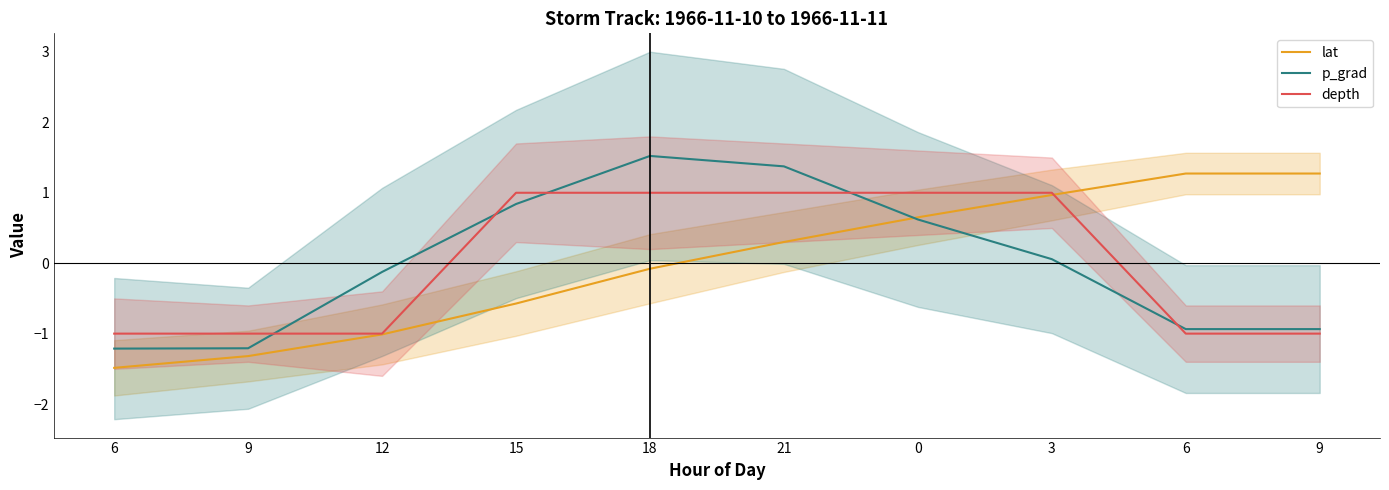

List the labels in order of p_grad value, smallest first.

6, 9, 6, 9, 12, 3, 0, 15, 21, 18